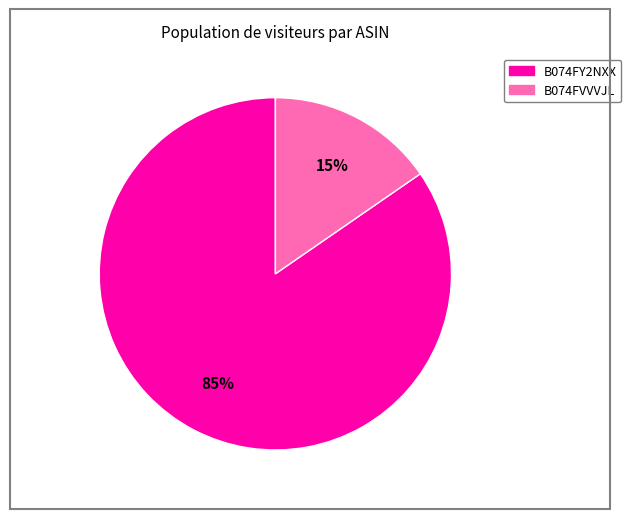

To the nearest percent, what portion does B074FVVVJL represent?

15%